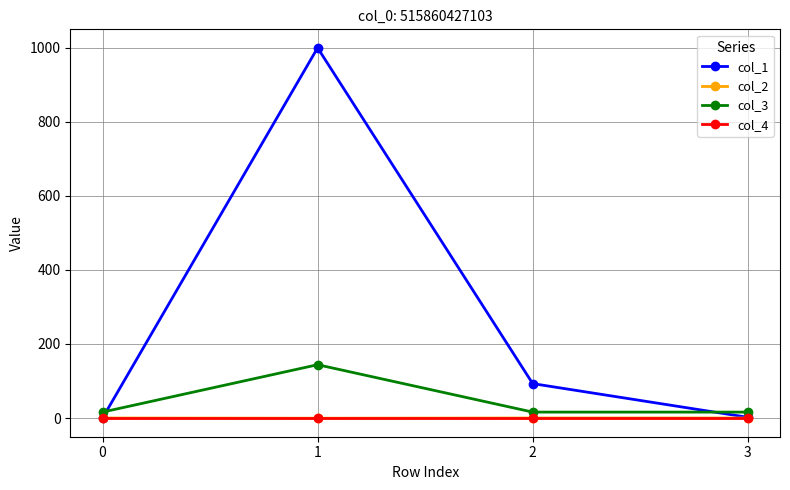

What is the total value across all series at 3?

18.0